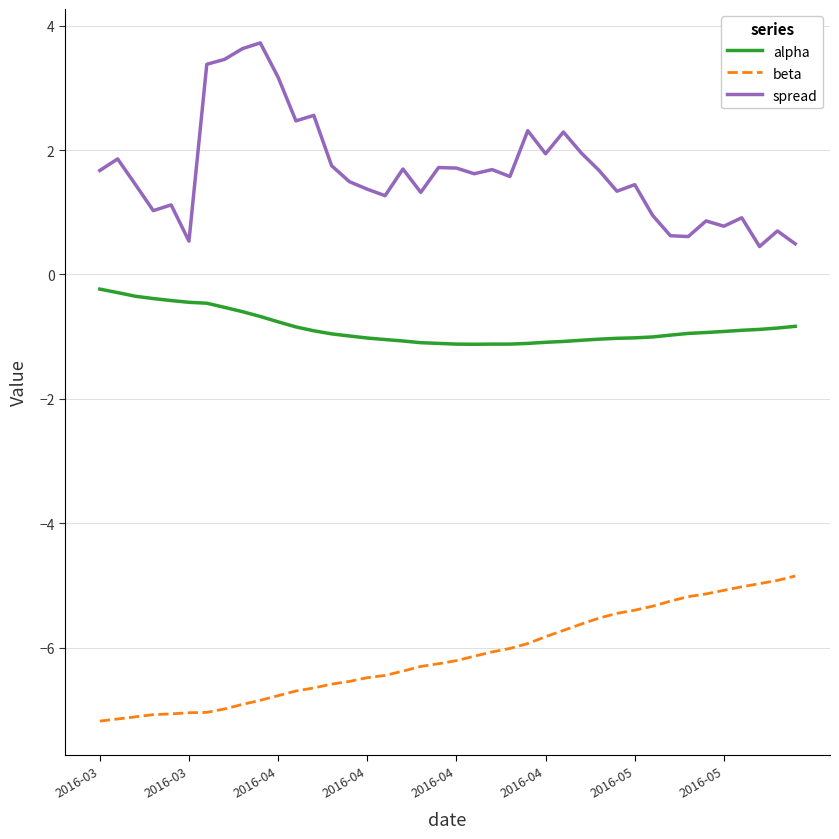

What is the minimum value shown in the chart?

-7.2